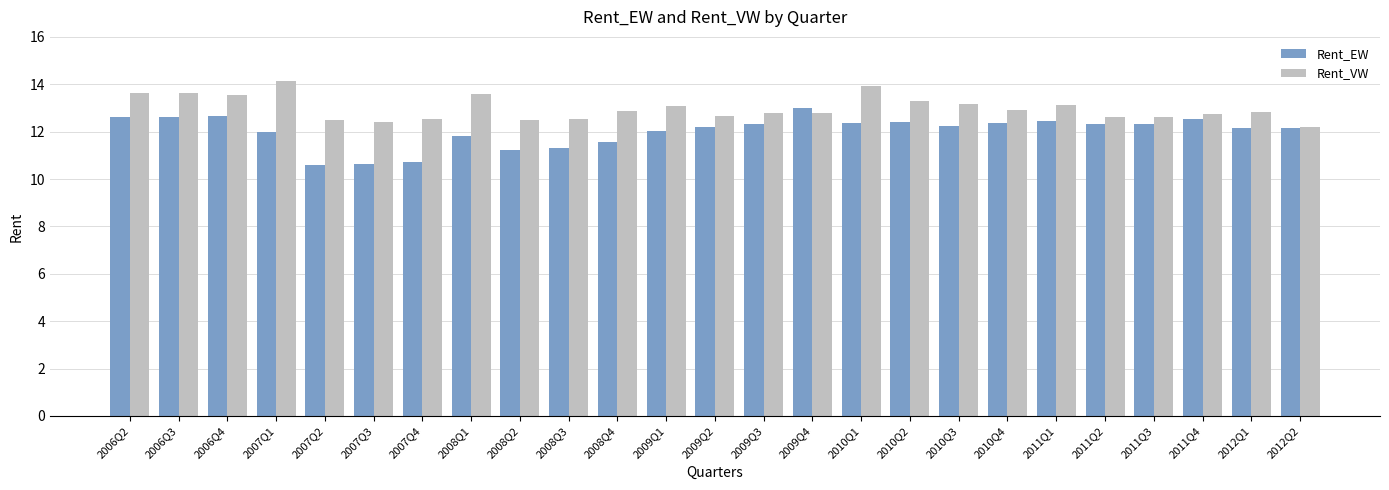

What is the smallest value displayed?

10.6